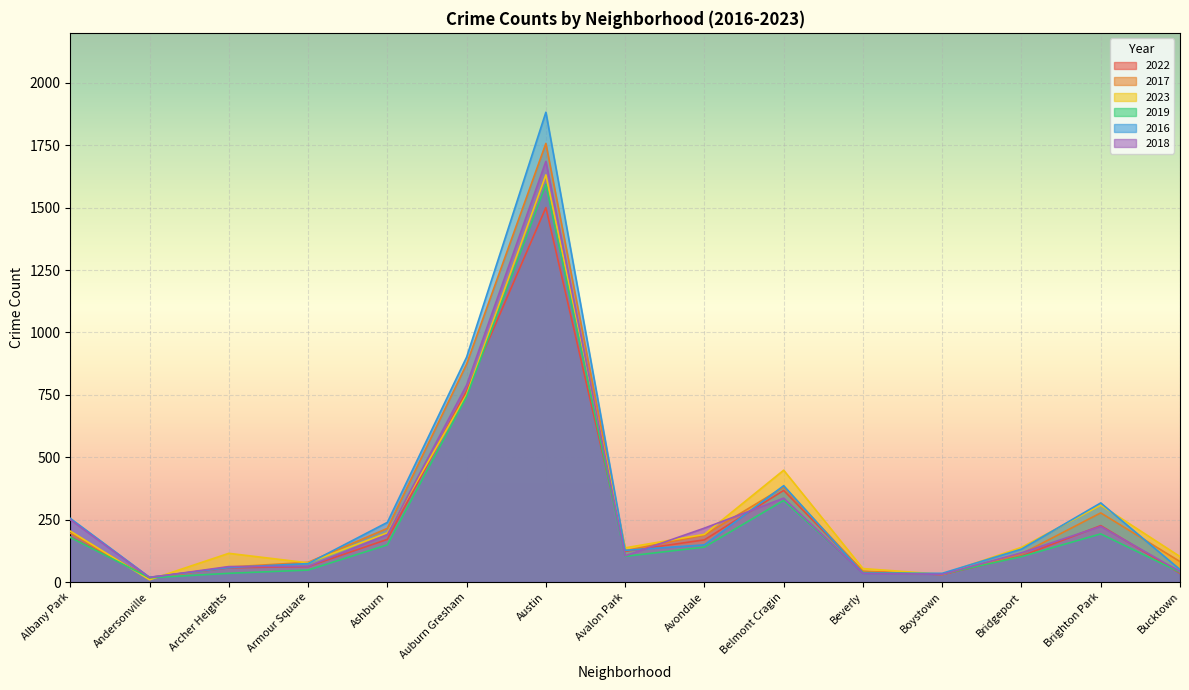

The 2018 series shows 21 at Bucktown. True or false?

False